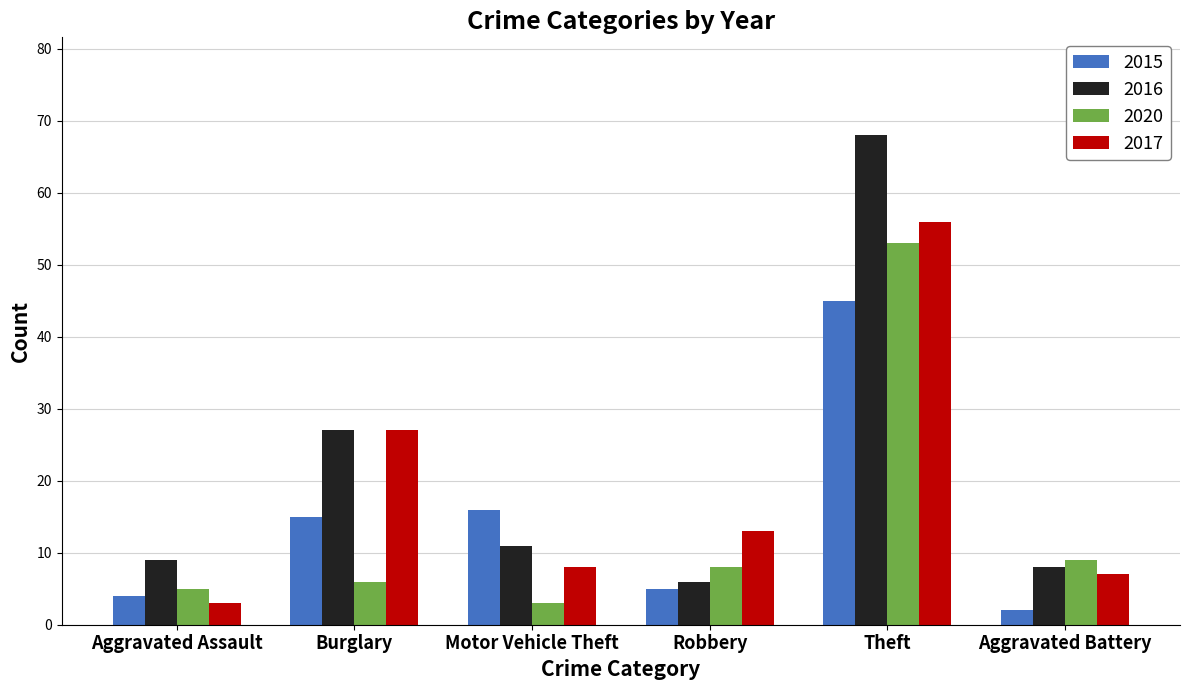

Rank the series by their maximum value, from lowest to highest.

2015, 2020, 2017, 2016